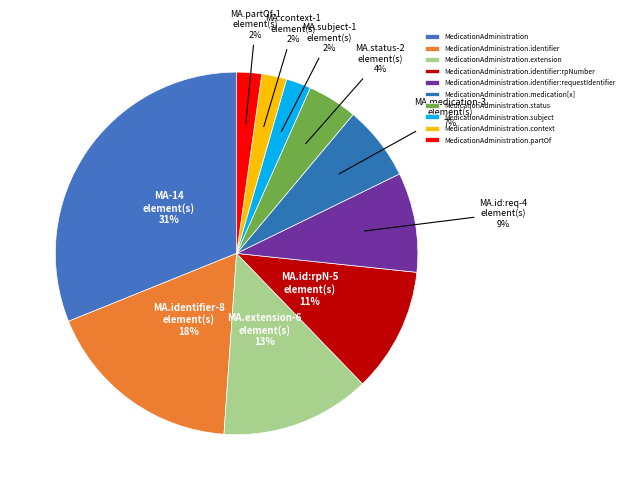

Rank the categories by value from highest to lowest.

MedicationAdministration, MedicationAdministration.identifier, MedicationAdministration.extension, MedicationAdministration.identifier:rpNumber, MedicationAdministration.identifier:requestIdentifier, MedicationAdministration.medication[x], MedicationAdministration.status, MedicationAdministration.subject, MedicationAdministration.context, MedicationAdministration.partOf